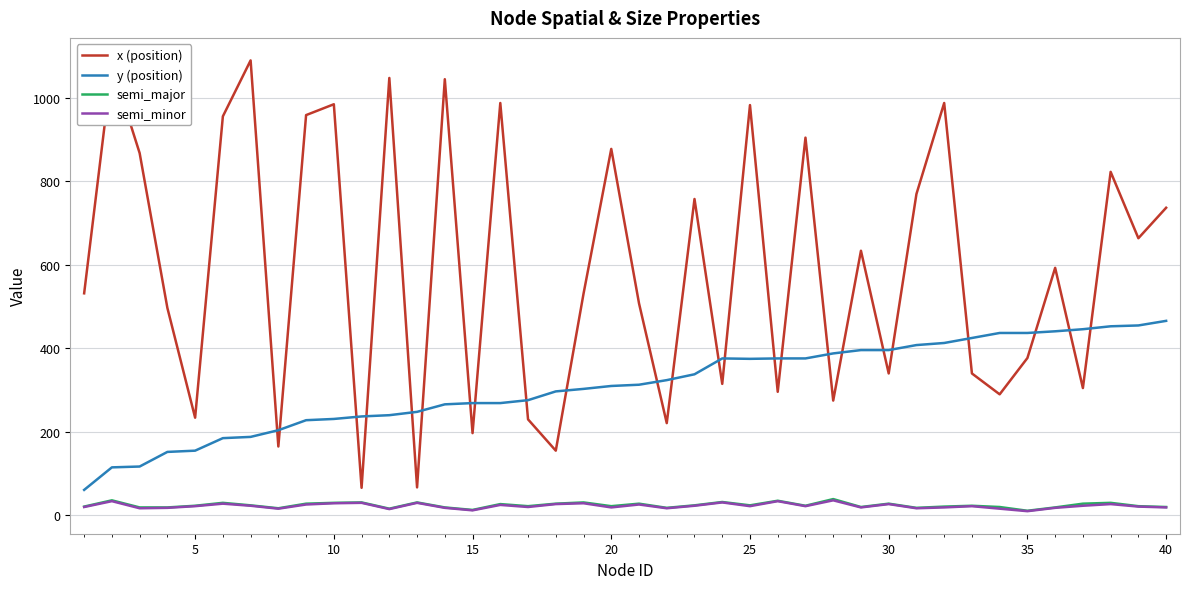

What is the highest value of the semi_major series?

39